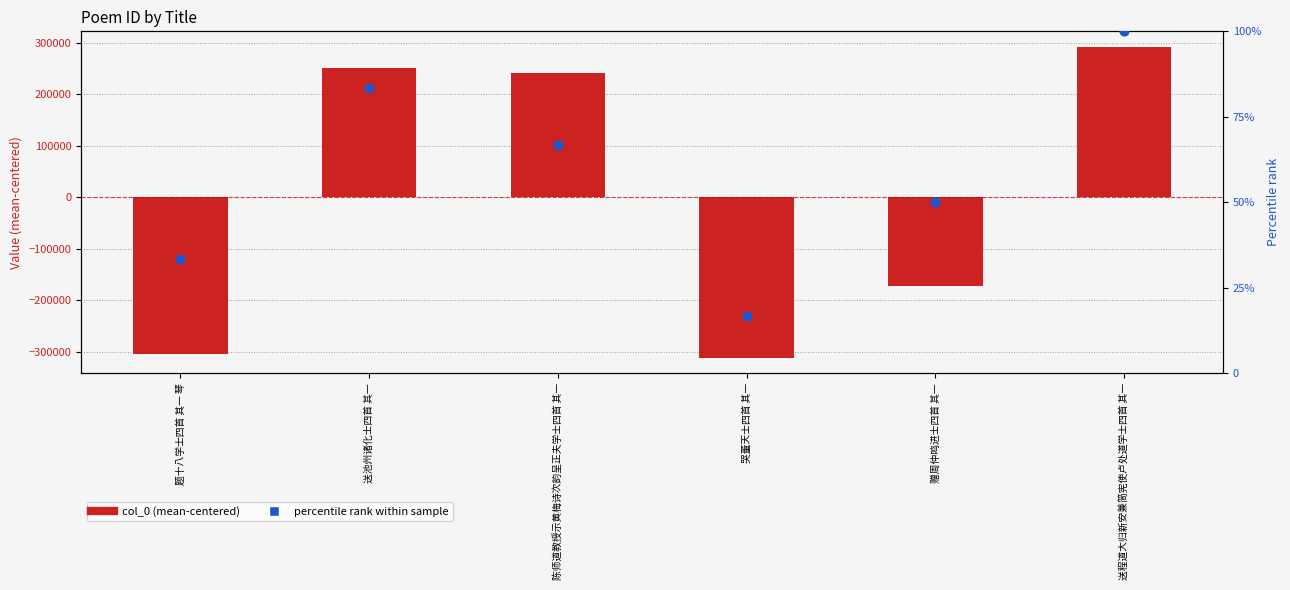

Which series has the largest total across all categories?

percentile rank